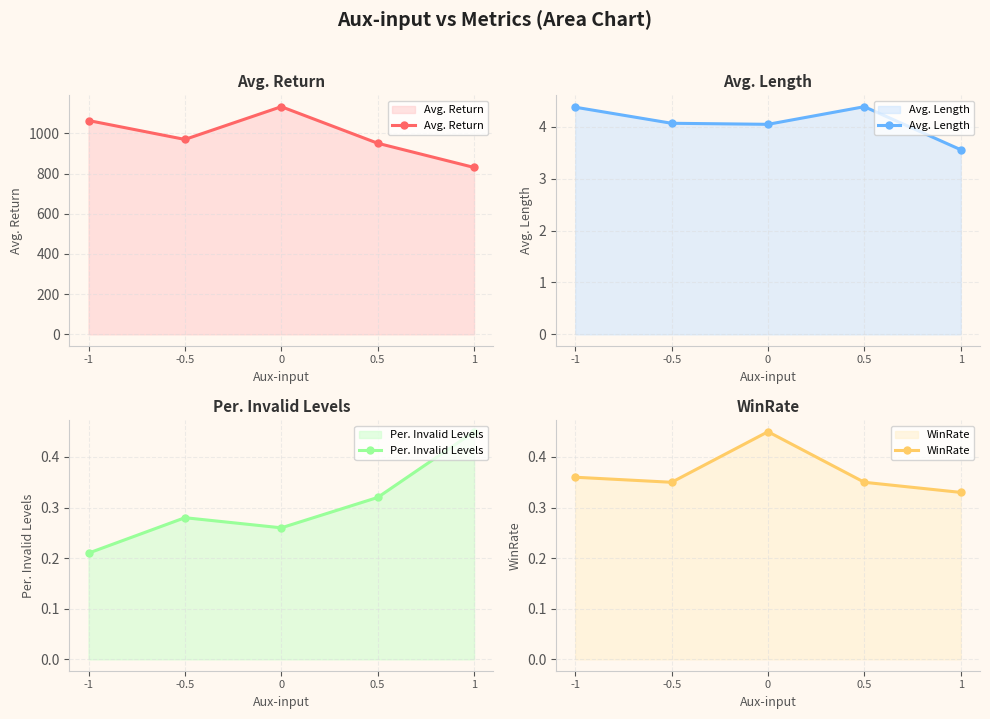

True or false: Avg. Length has a value of 4.0 at 0.

True